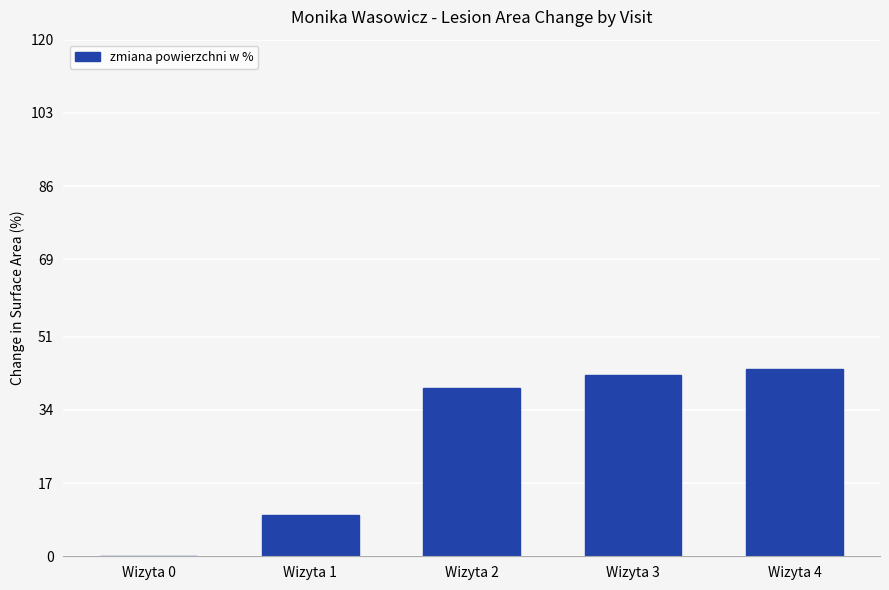

What is the change in value from Wizyta 2 to Wizyta 4?

+4.6